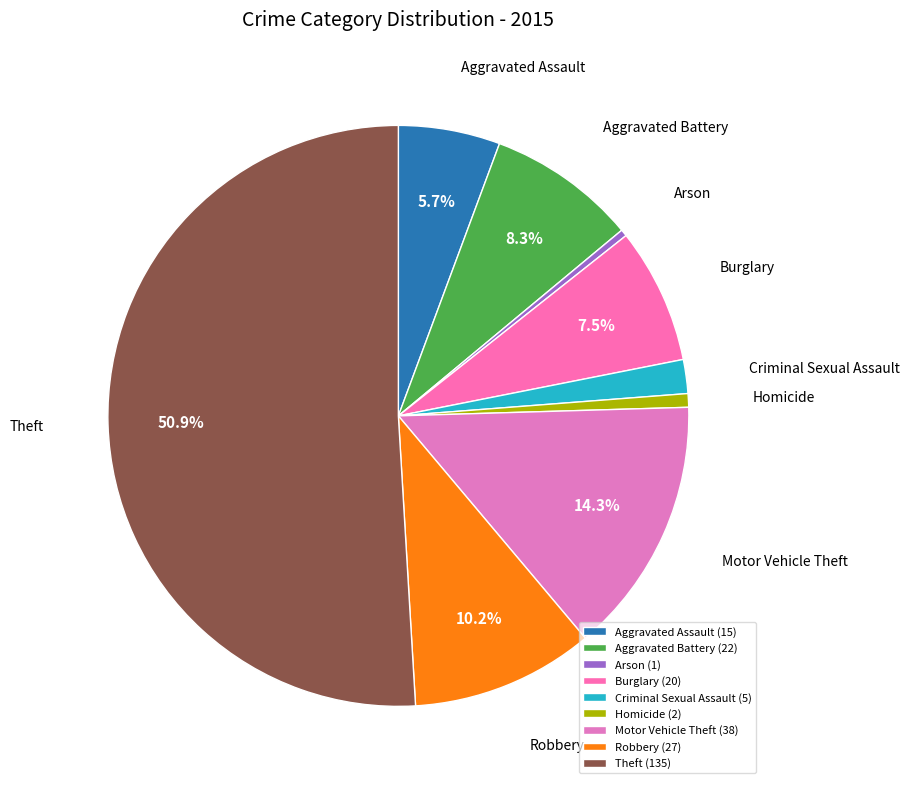

The Criminal Sexual Assault slice represents 2% of the pie. True or false?

True